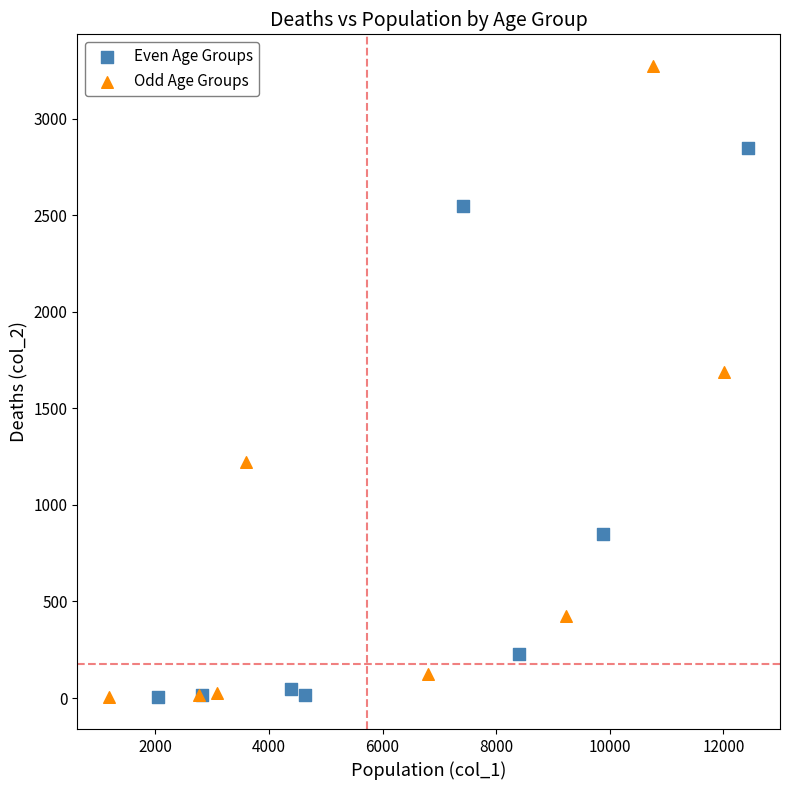

Which series reaches the maximum Y coordinate?

Odd Age Groups